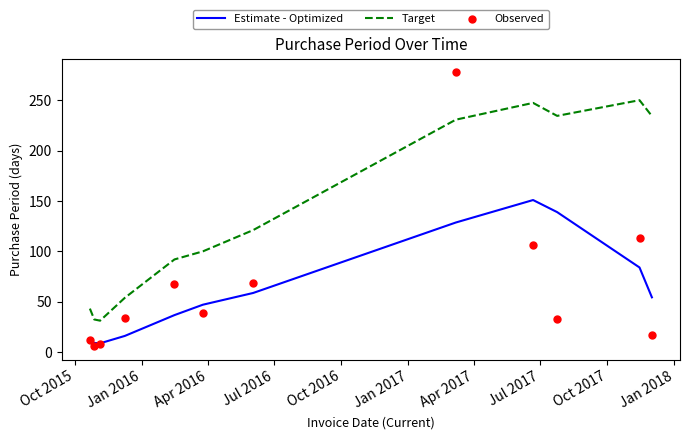

At how many categories does at least one series exceed 8?

12